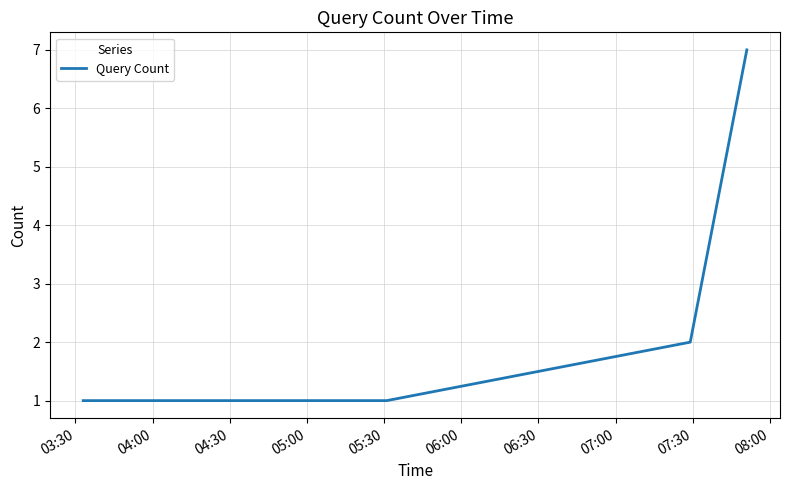

What is the maximum value shown in the chart?

7